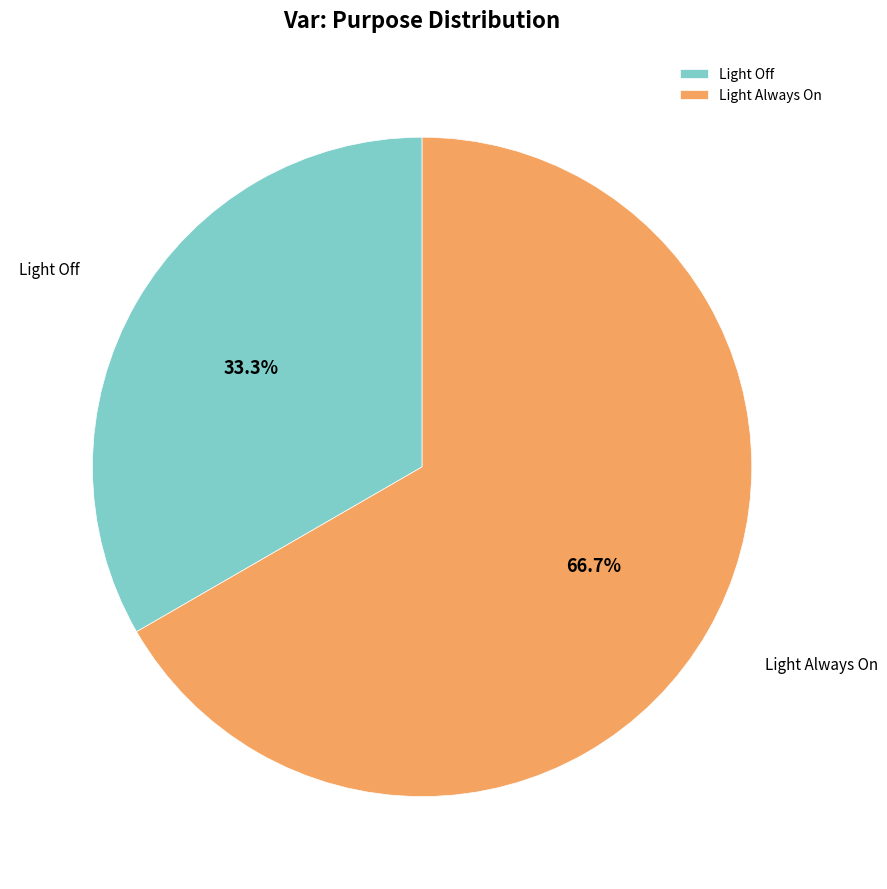

To the nearest percent, what is the combined percentage of Light Off and Light Always On?

100%